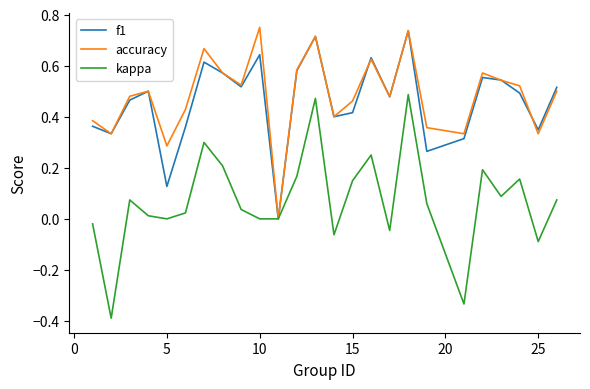

What is the sum of all f1 values?

11.5